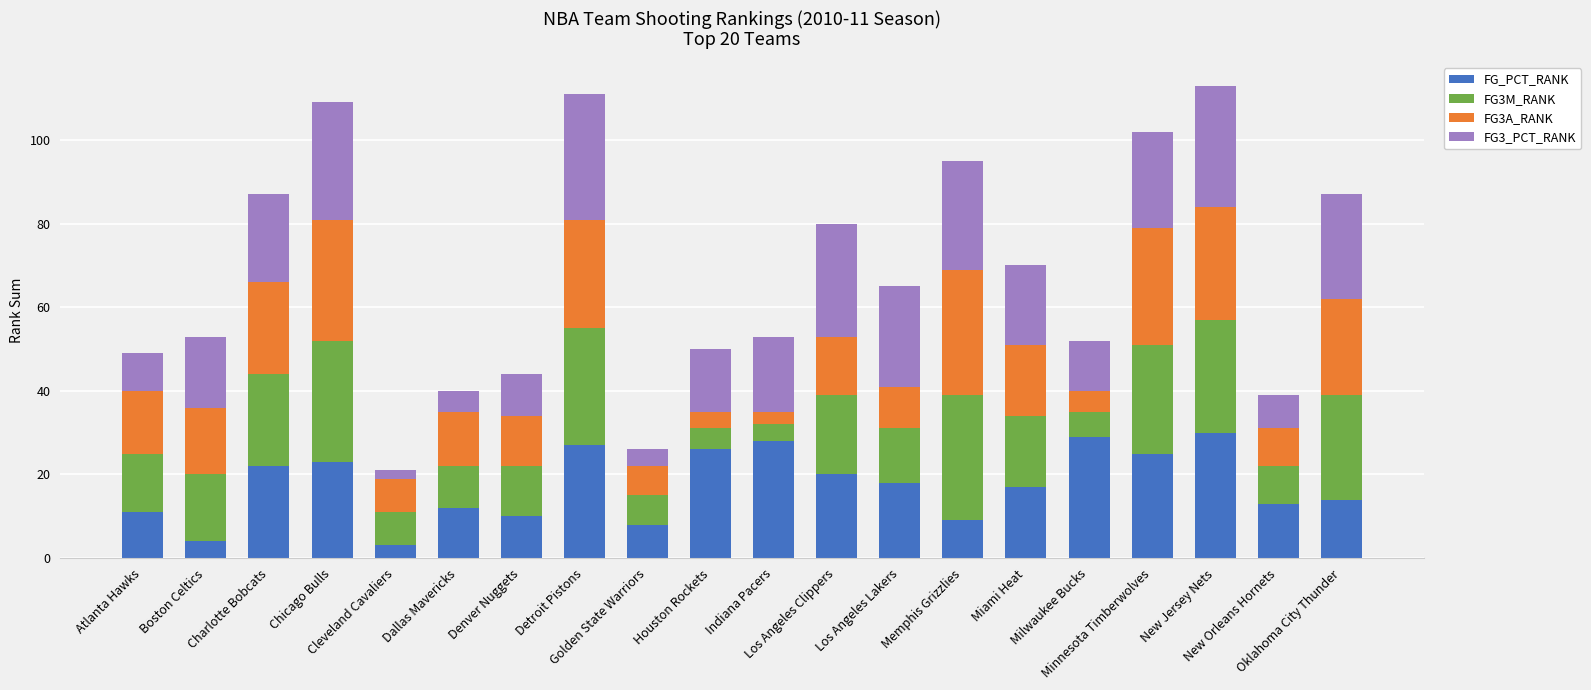

At which label is FG_PCT_RANK closest to 16?

Miami Heat